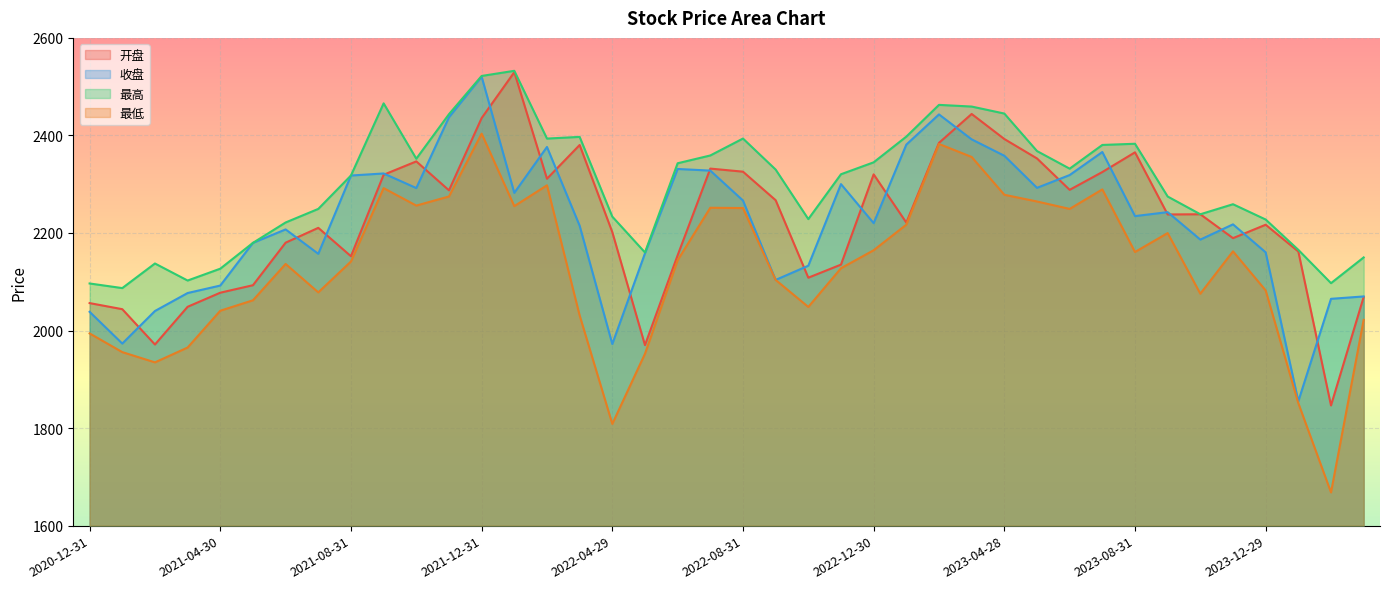

Read the 开盘 value at 2022-03-31.

2380.4